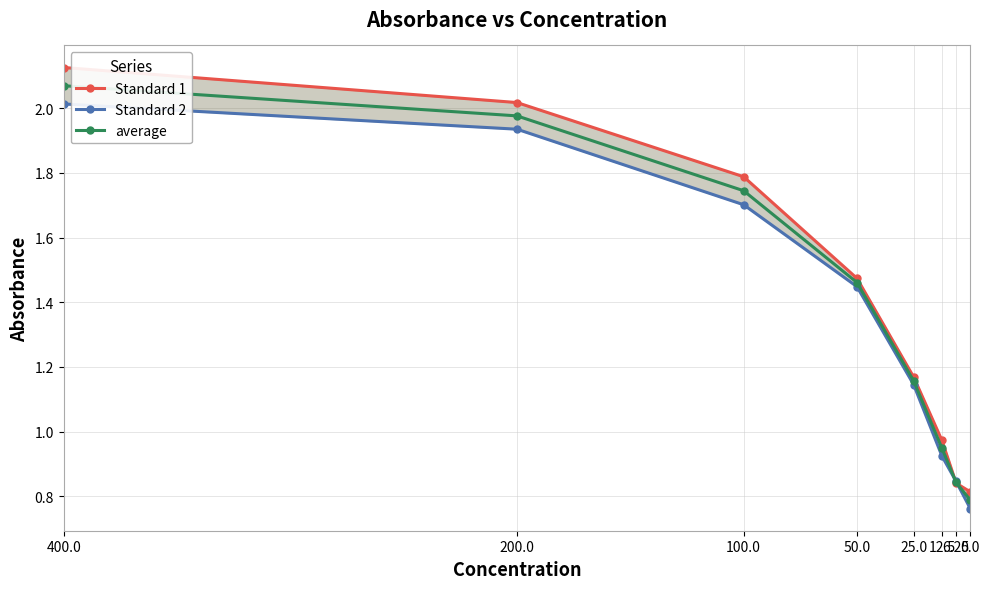

What is the greatest value displayed?

2.1